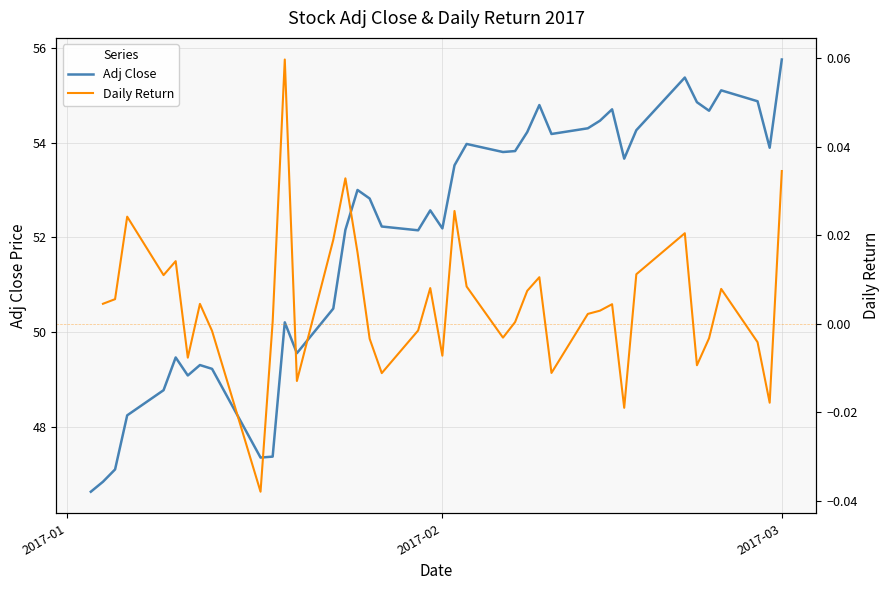

What is the lowest value of the Adj Close series?

46.6